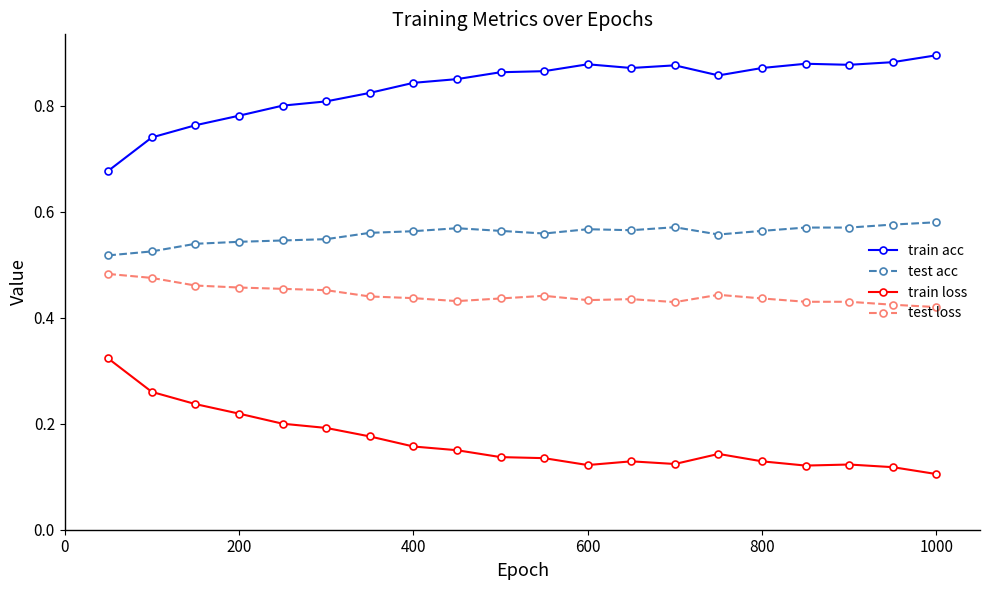

Which series has the largest total across all categories?

train acc